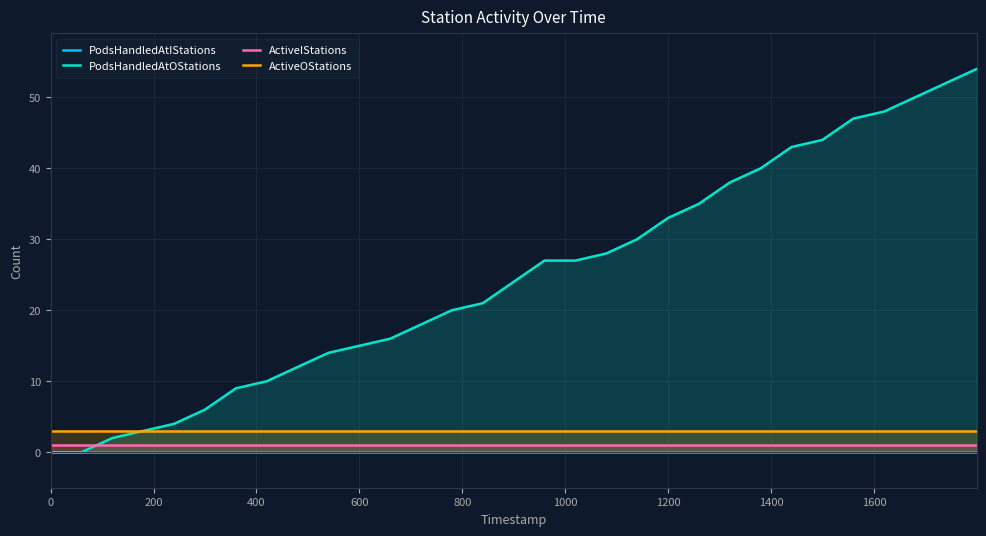

True or false: ActiveOStations and ActiveIStations cross at least once.

False